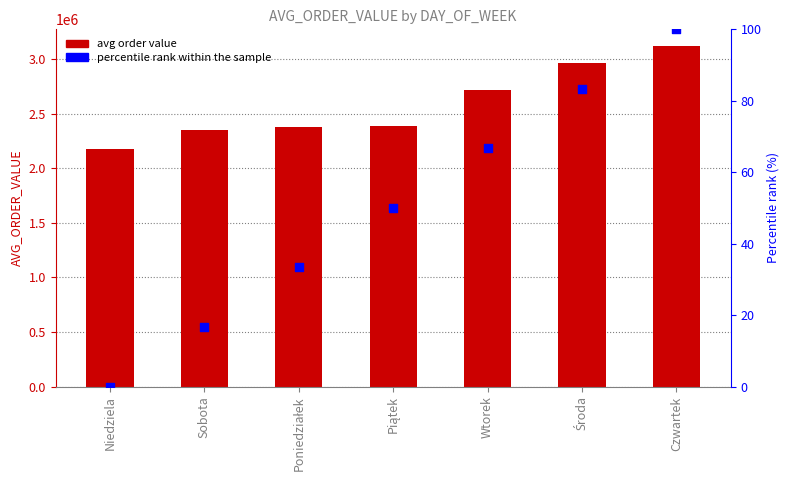

Which series has the widest spread of Y values?

AVG_ORDER_VALUE